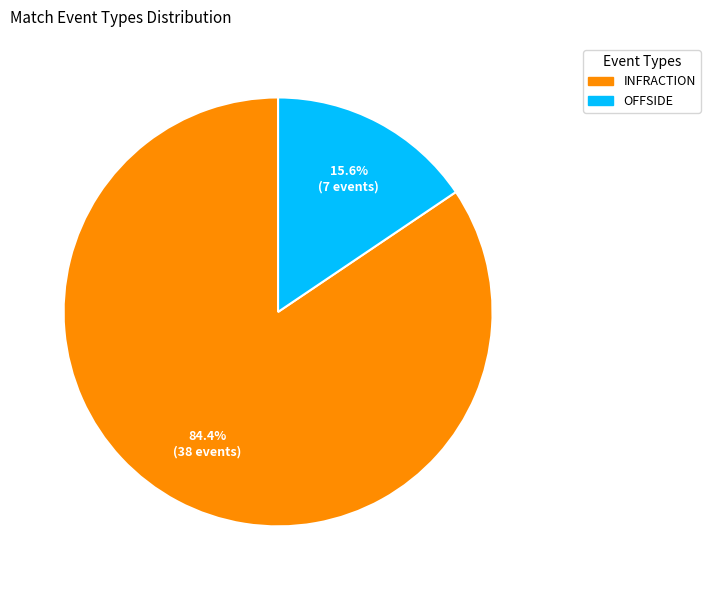

Is there a majority slice in this chart?

Yes